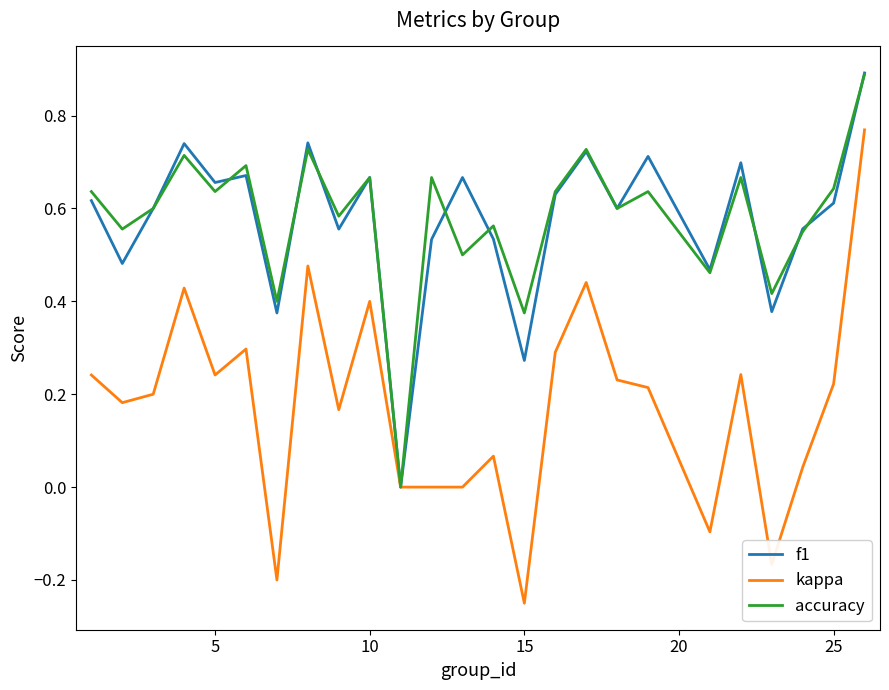

Which series has the largest range (max minus min)?

kappa